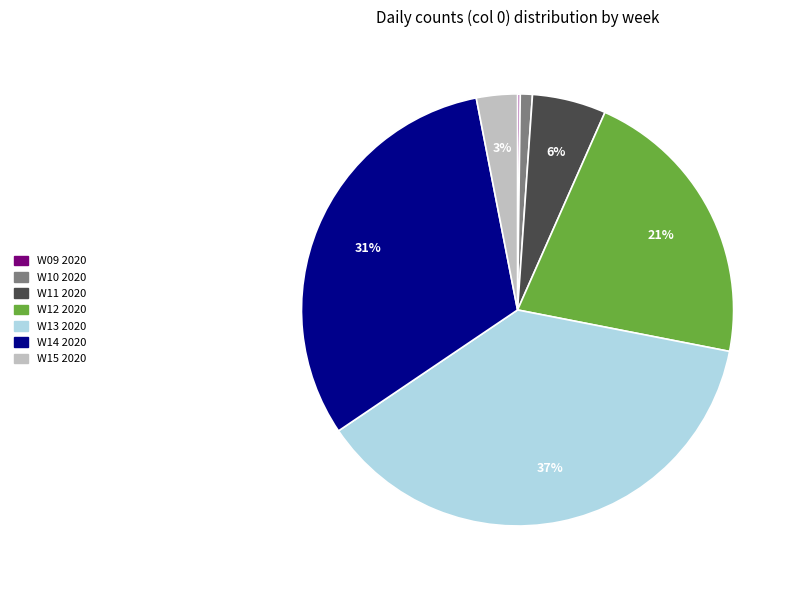

To the nearest percent, what percentage of the pie is W11 2020?

6%